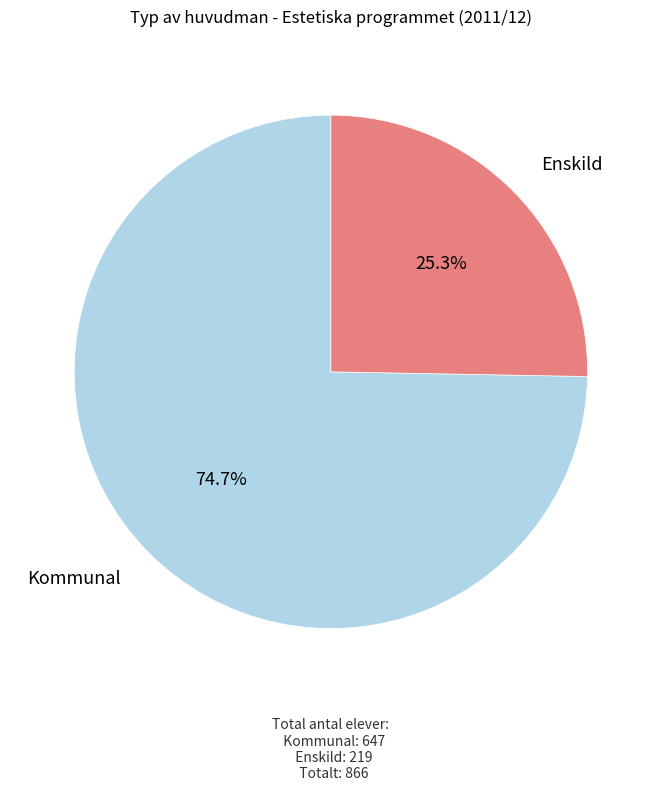

Count the number of slices in the pie.

2